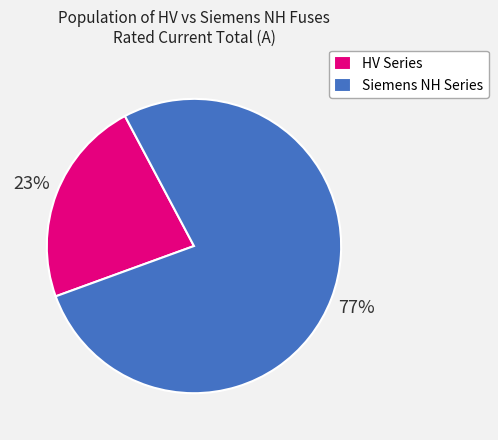

Is it true that HV Series is 16% of the pie?

False